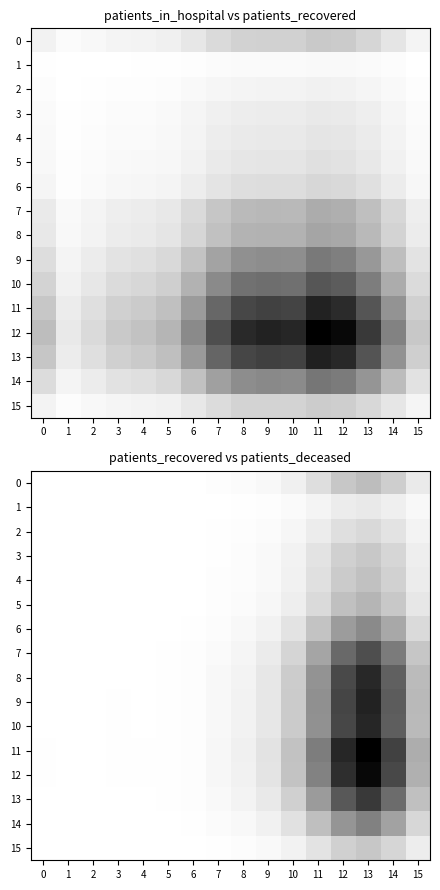

The 6 series shows 0.0 at 4. True or false?

False